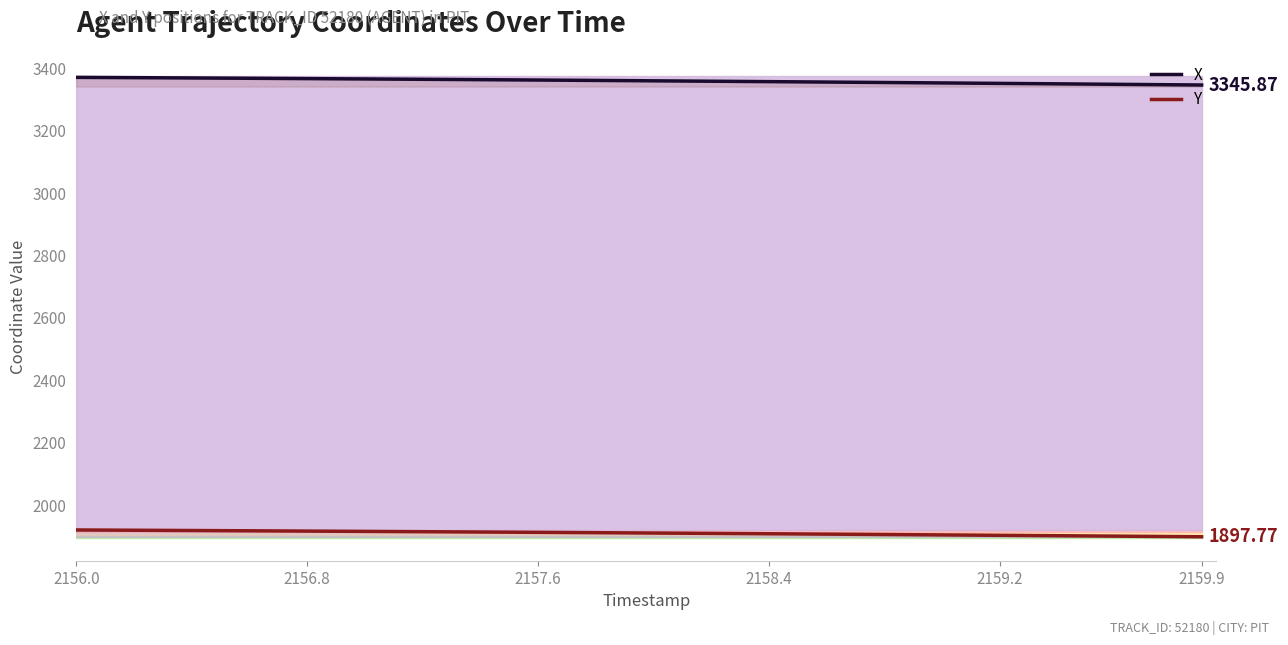

Is the value of X at 36 greater than the value of Y at 24?

Yes